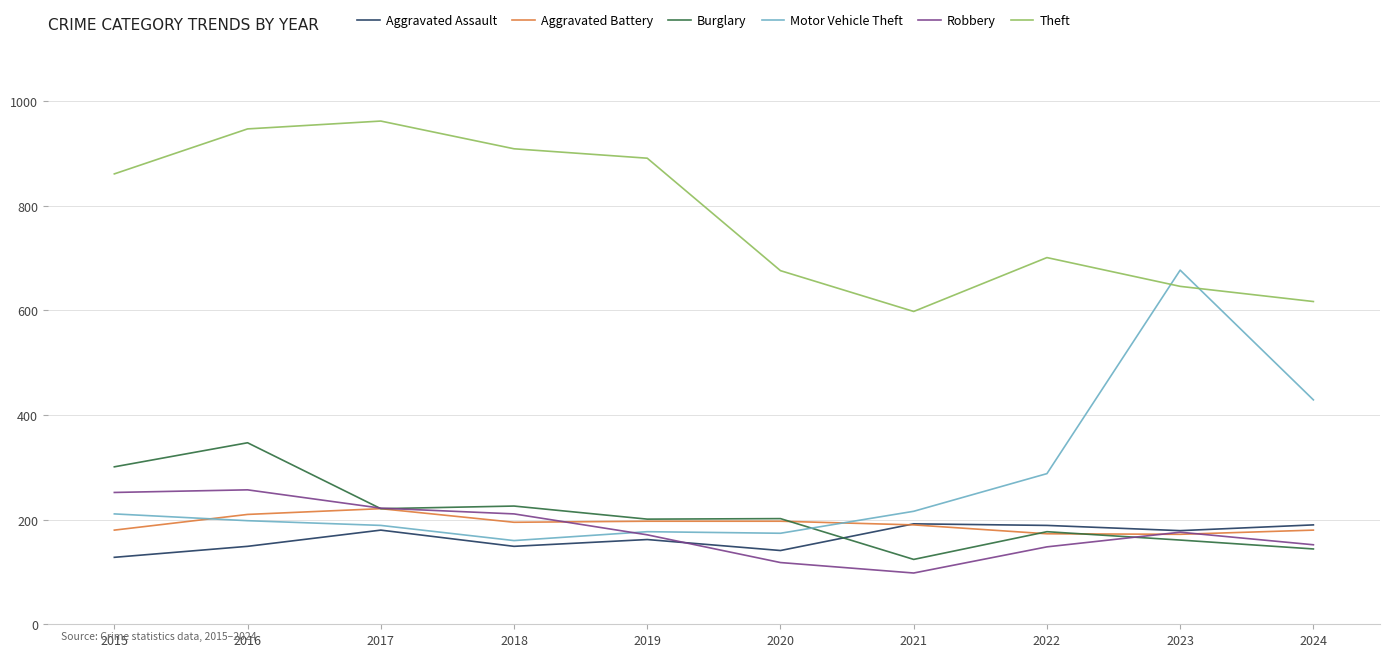

What are all the series names shown in the legend?

Aggravated Assault, Aggravated Battery, Burglary, Motor Vehicle Theft, Robbery, Theft